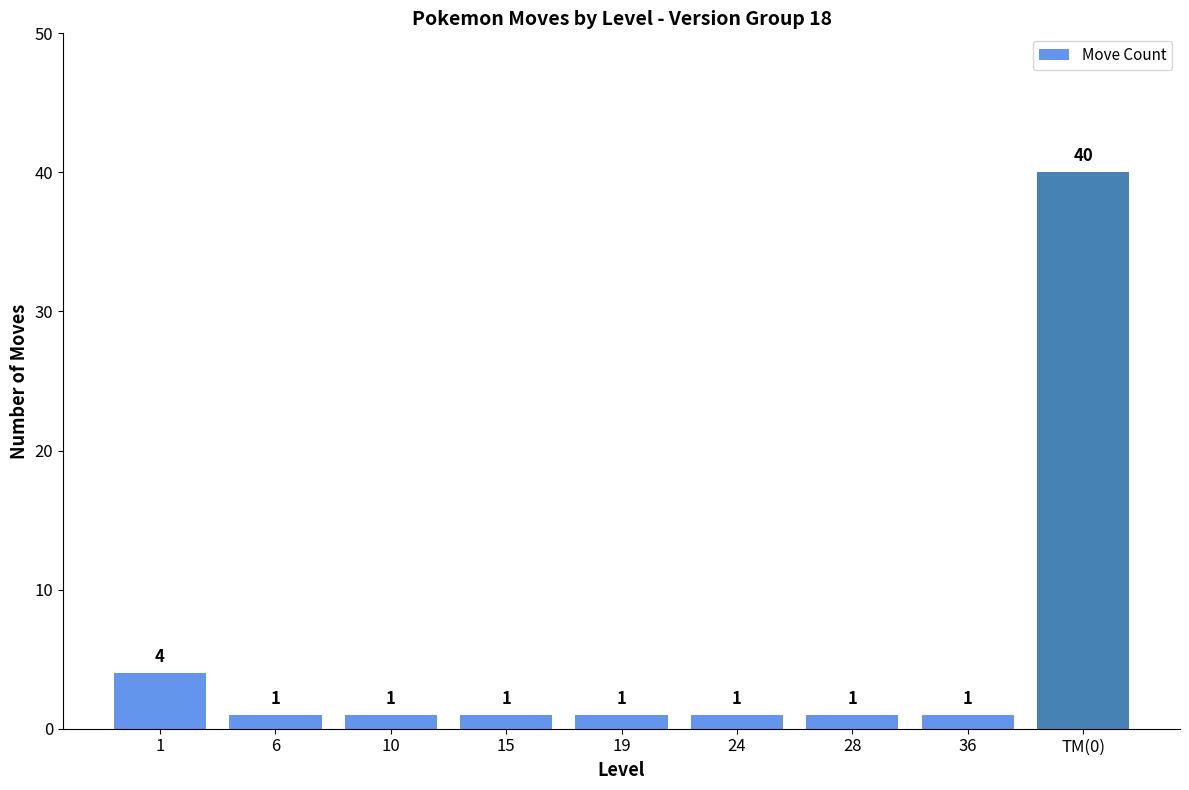

How many values exceed 1?

2